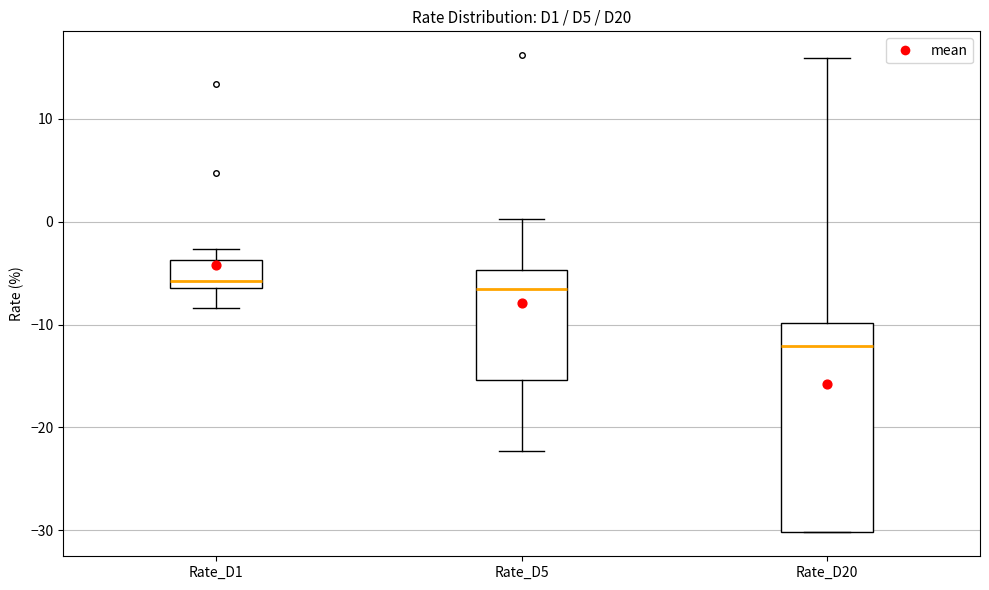

Where is the upper edge of the box for Rate_D5 on the y-axis? The values are not printed on the chart, so give them approximately, as read against the axis.

-5